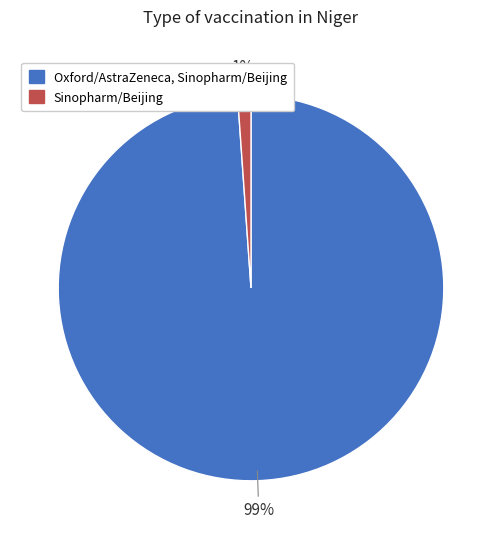

What percentage is the Sinopharm/Beijing slice, to the nearest percent?

1%